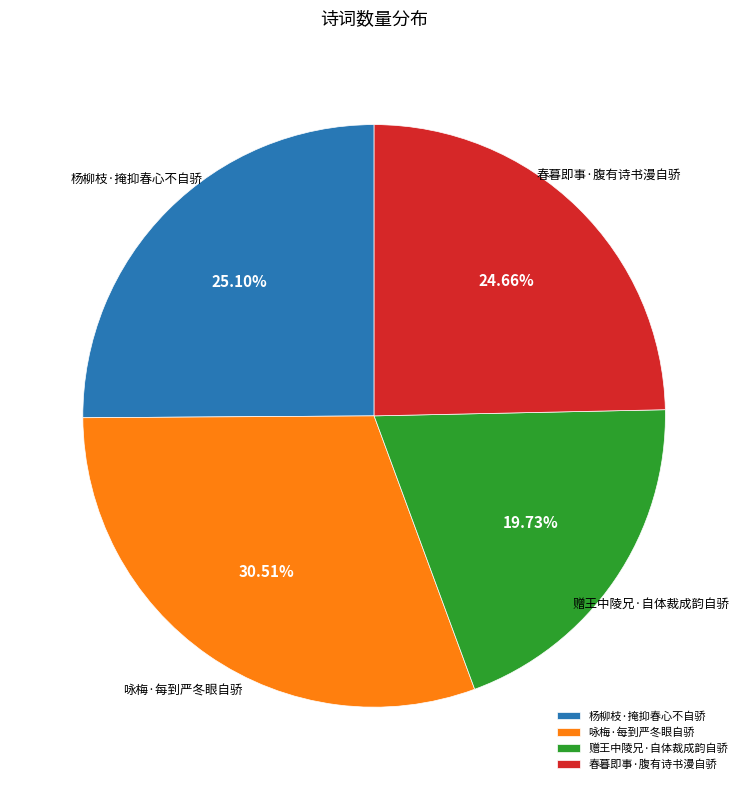

Is there a majority slice in this chart?

No